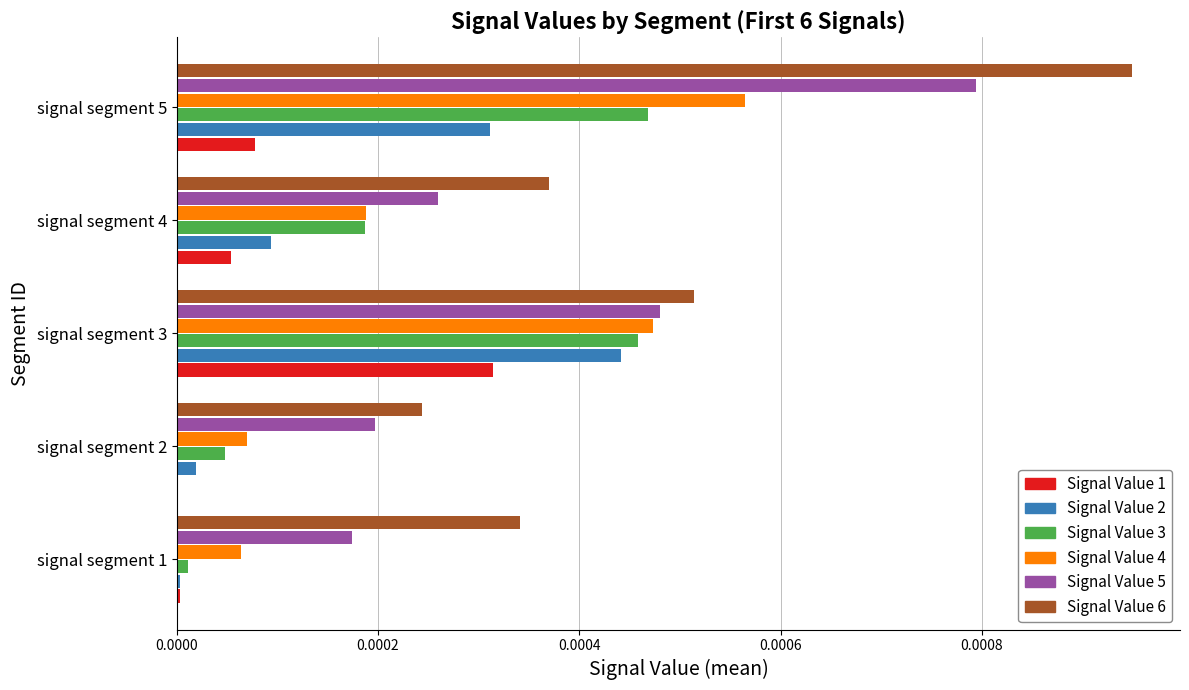

Which category has the highest value in the Signal Value 4 series?

signal segment 5